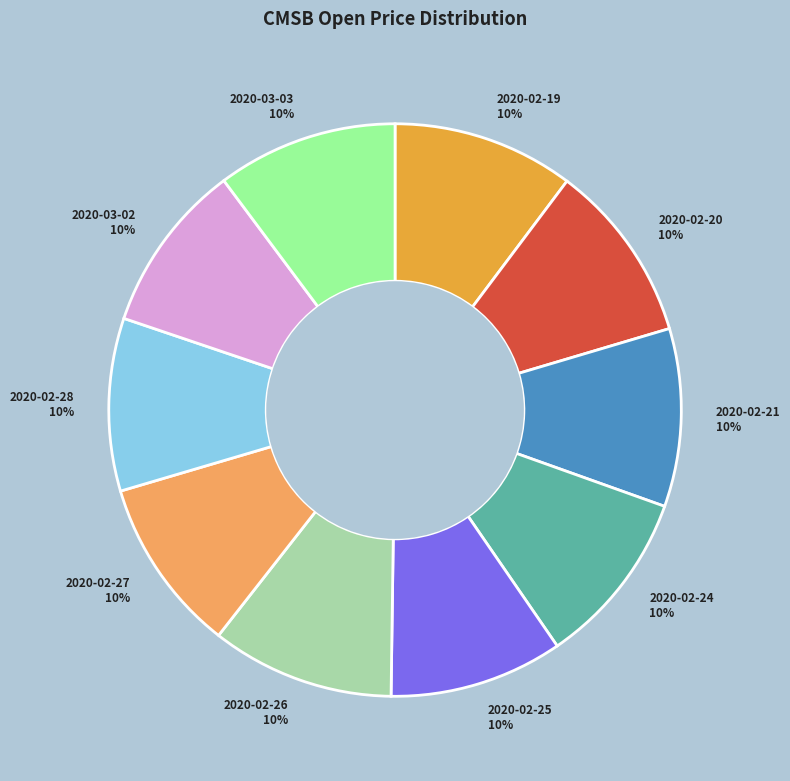

How many slices are in this pie chart?

10